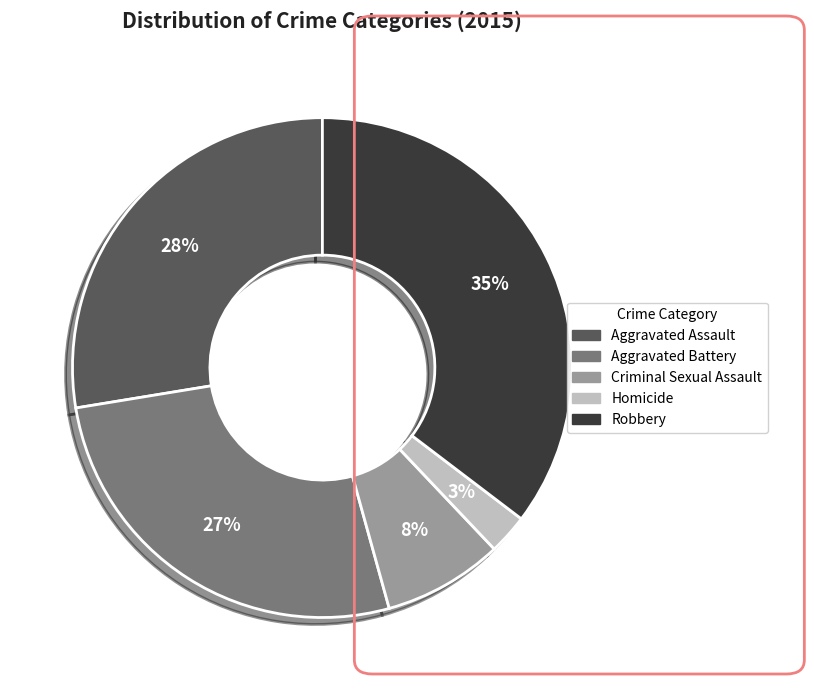

How many slices are in this pie chart?

5